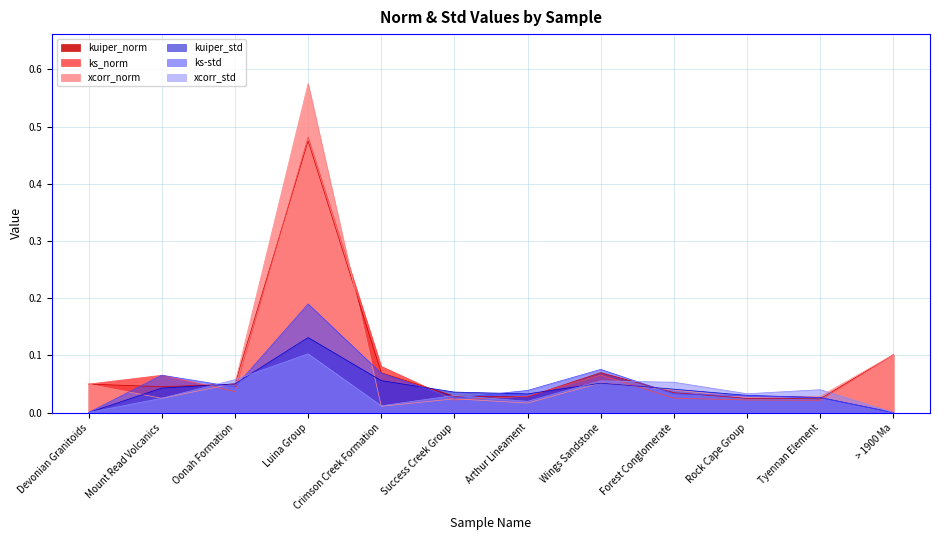

At which category does the chart reach its minimum across all series?

Devonian Granitoids